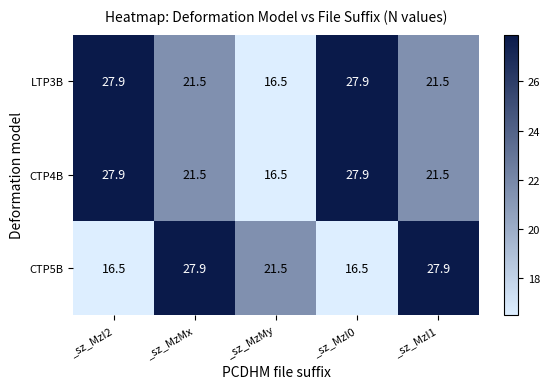

Reading left to right, what are all the values shown in this chart?

LTP3B: 27.9	21.5	16.5	27.9	21.5
CTP4B: 27.9	21.5	16.5	27.9	21.5
CTP5B: 16.5	27.9	21.5	16.5	27.9